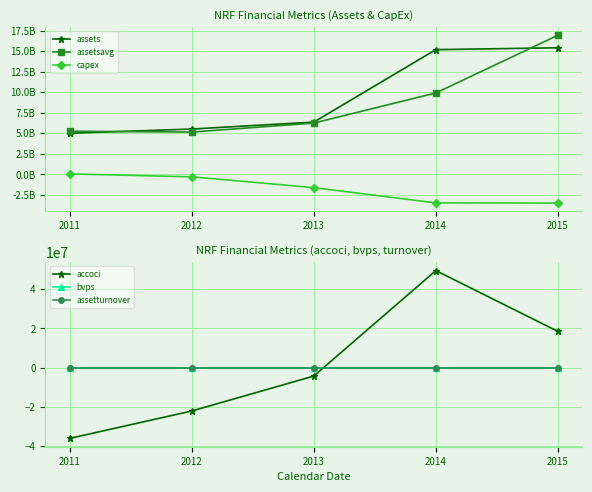

True or false: assetturnover and bvps intersect in this chart.

False